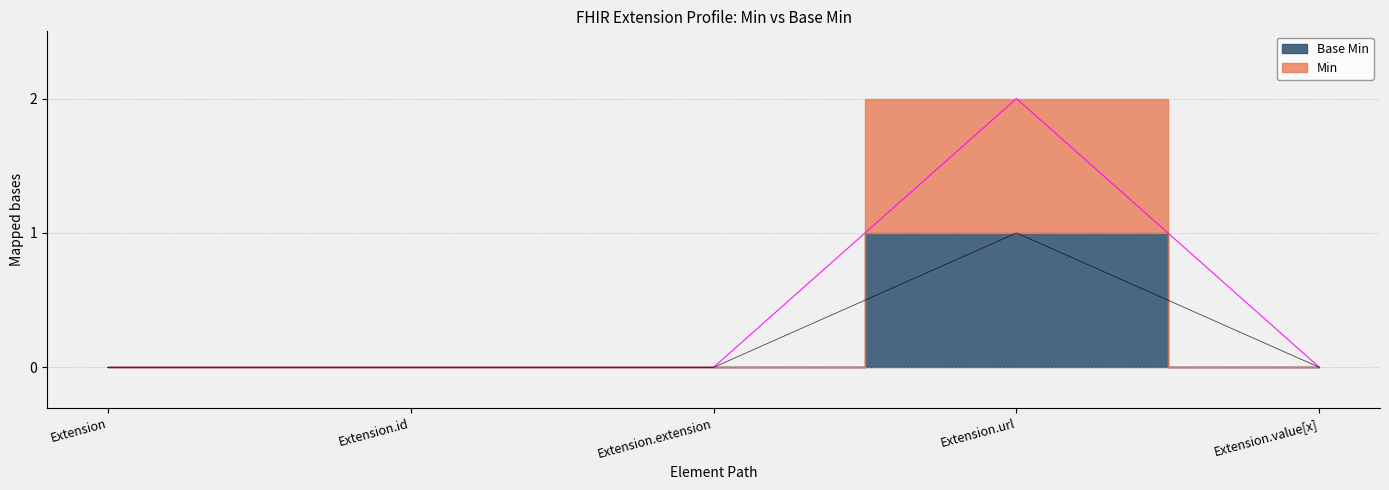

The value of Min at Extension.id is -1. True or false?

False